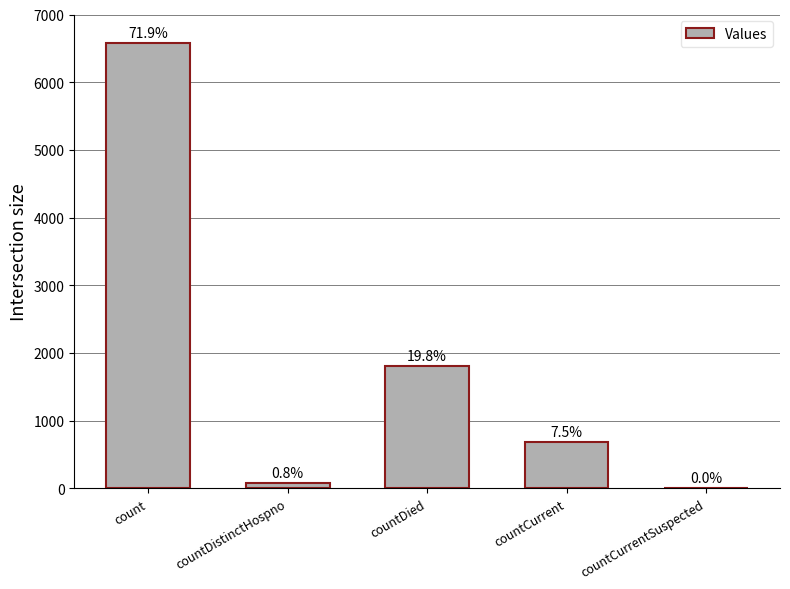

Rank the categories by value from highest to lowest.

count, countDied, countCurrent, countDistinctHospno, countCurrentSuspected